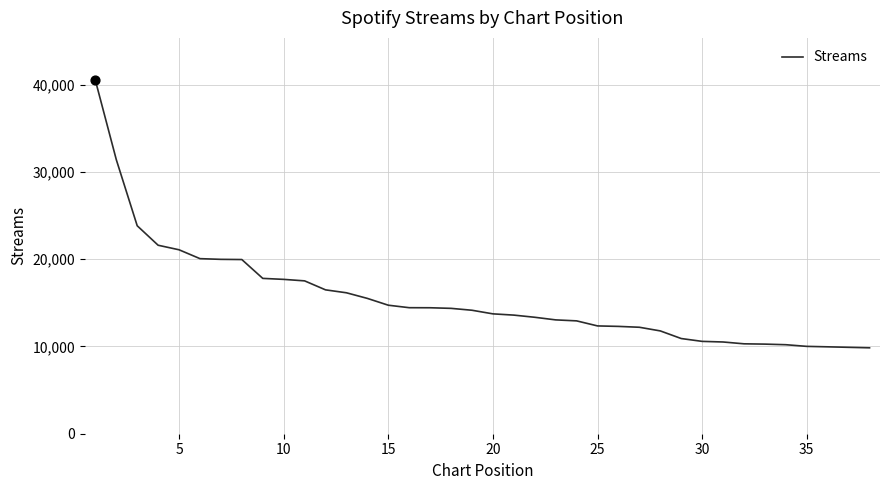

What is the greatest value displayed?

40509